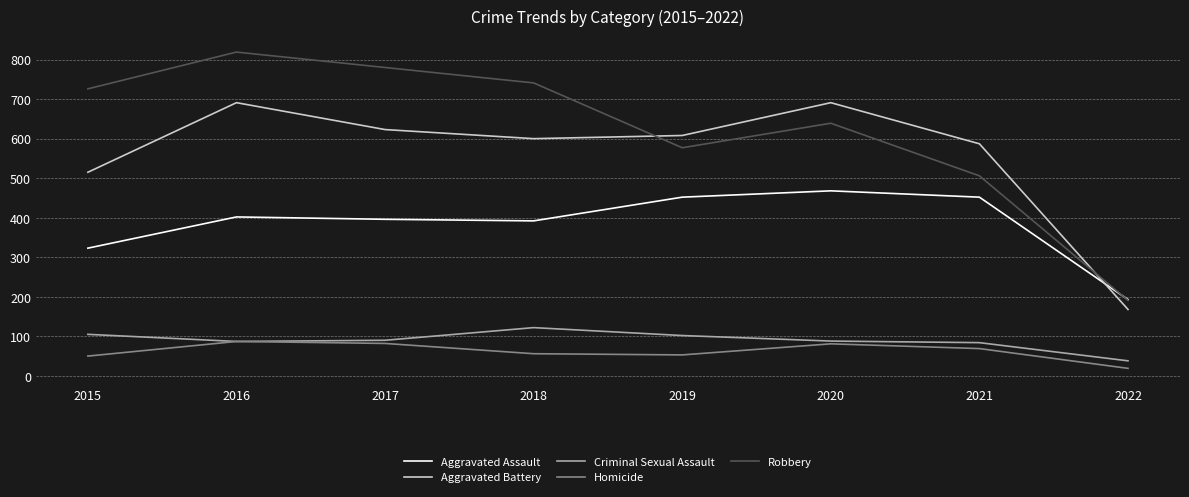

Count the number of data series in this chart.

5